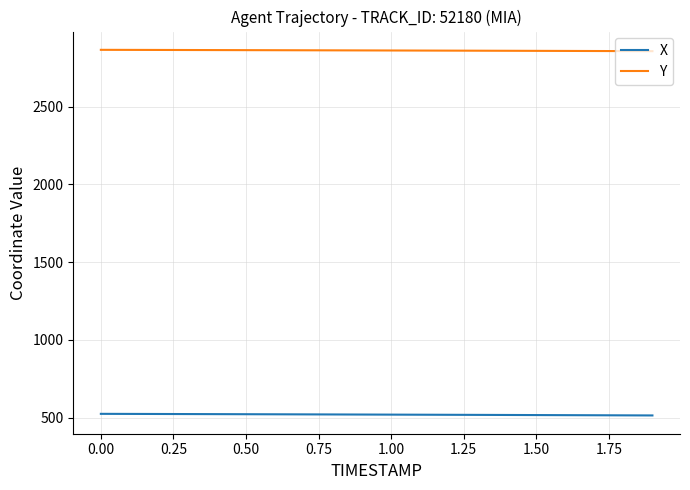

List the series in order of their peak value, lowest first.

X, Y